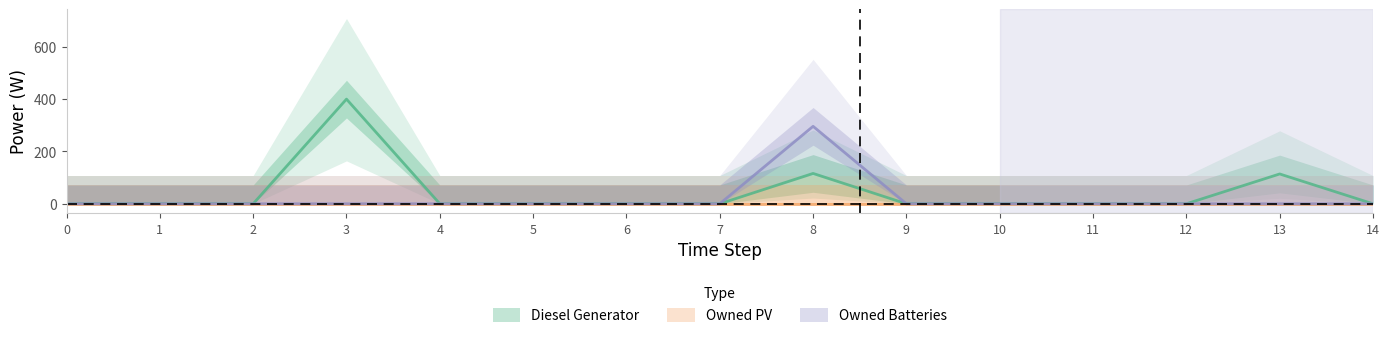

What is the difference between the Diesel Generator values at 7 and 3?

400